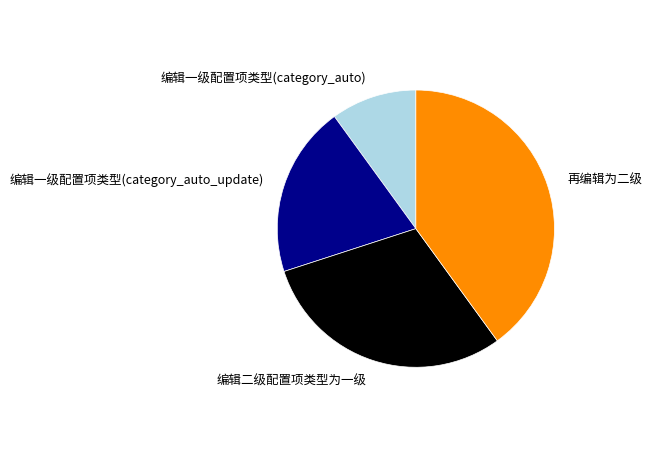

Do 编辑一级配置项类型(category_auto_update) and 编辑一级配置项类型(category_auto) together represent more than half of the pie?

No